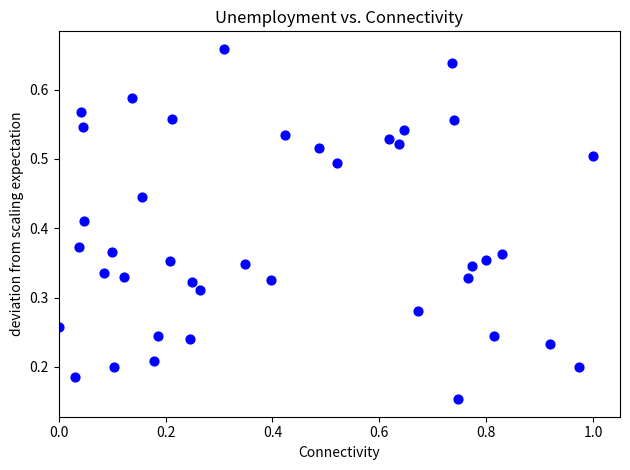

What is the range of X values (max minus min)?

1.0